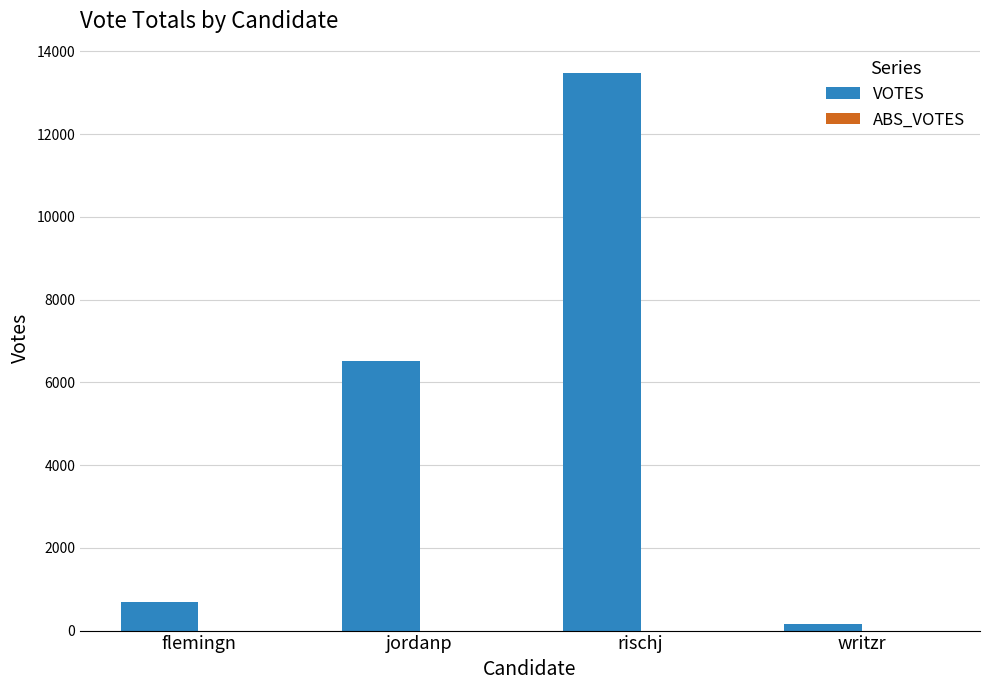

List the labels in order of value, largest first.

rischj, jordanp, flemingn, writzr